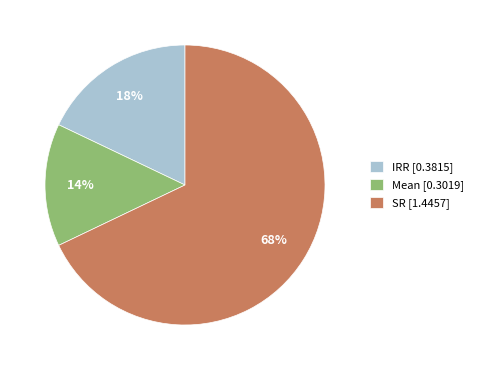

Approximately how many times larger is the value at SR [1.4457] compared to IRR [0.3815]?

3.8